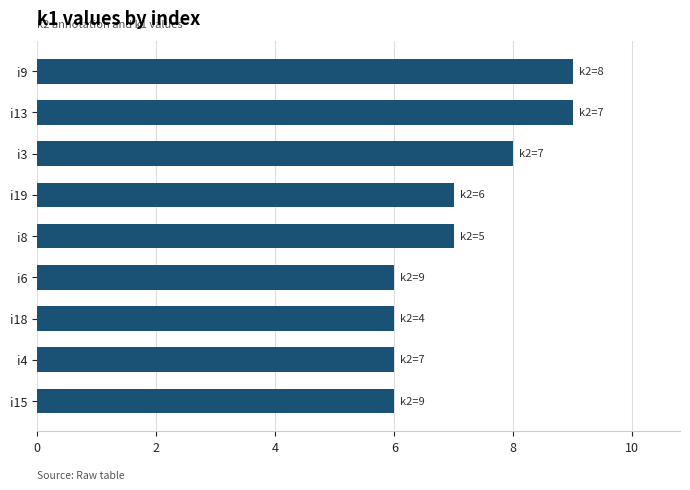

The value at i18 is 6. True or false?

True